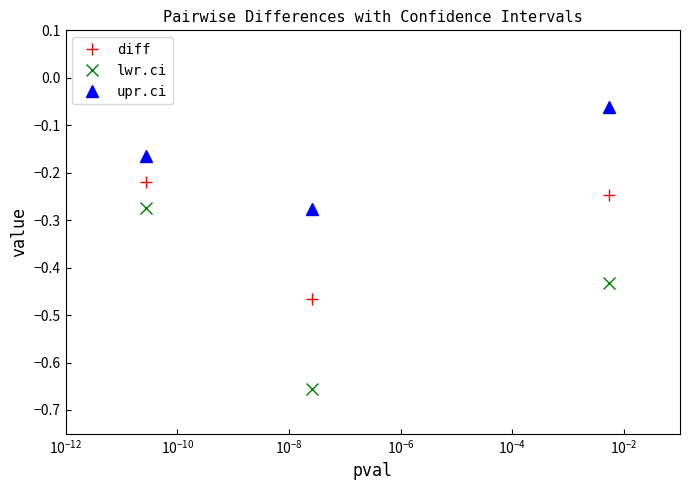

Which series has the widest spread of values?

lwr.ci